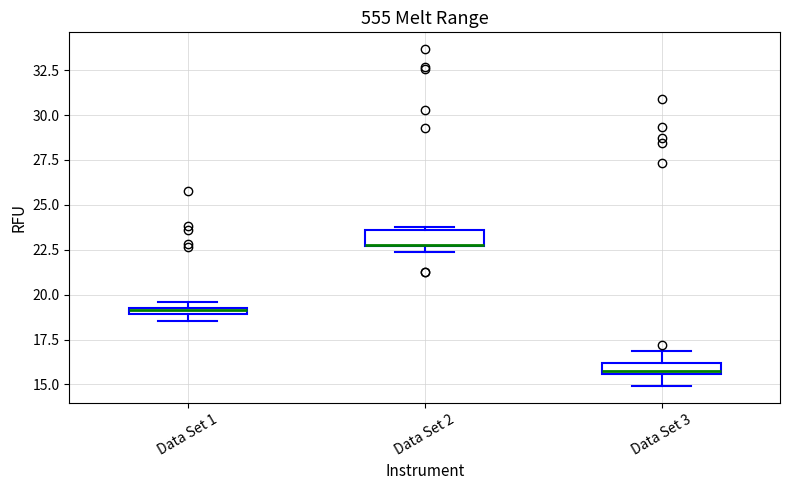

Which box has the highest median line?

Data Set 2